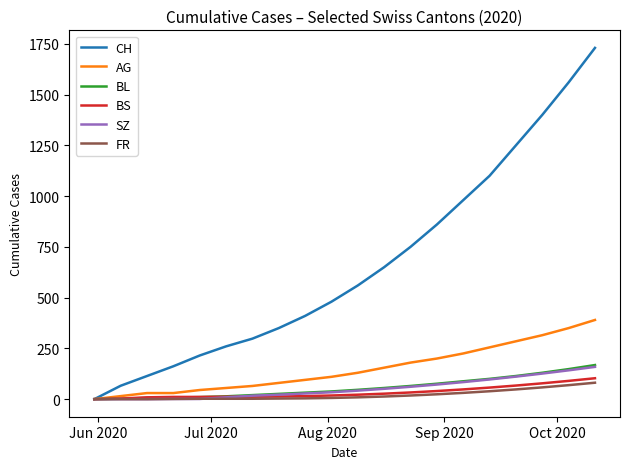

How many lines are shown in the chart?

6